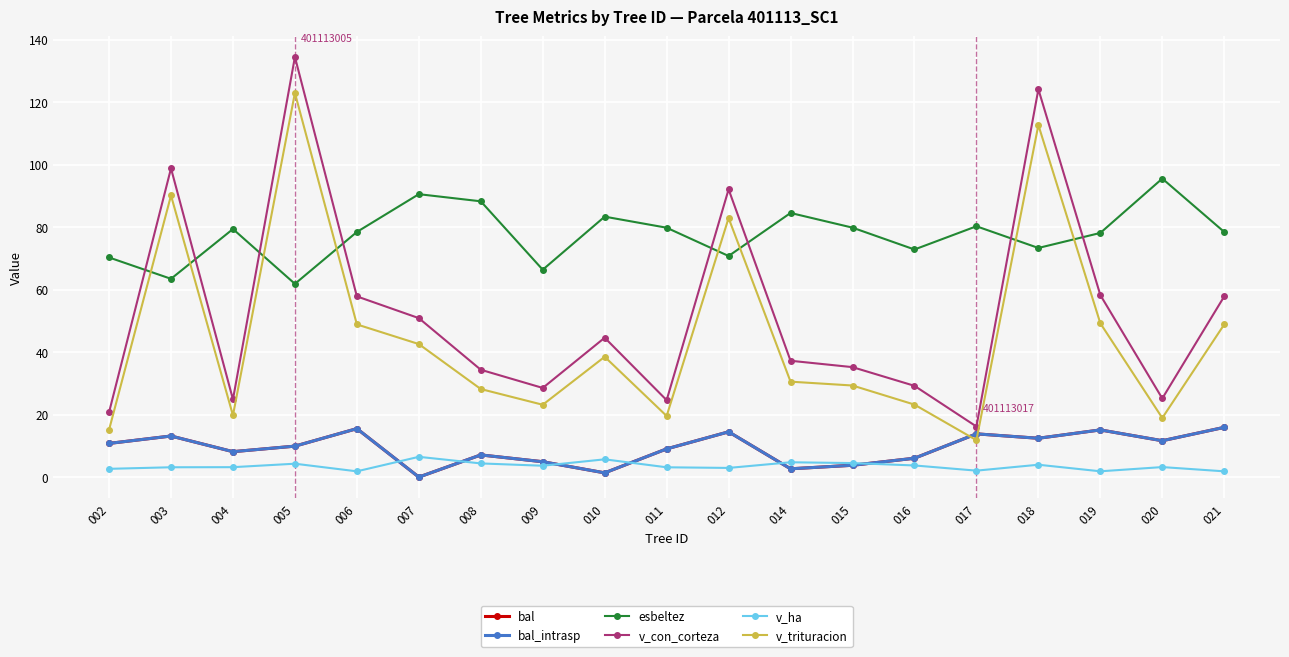

Is this an area chart (filled region under the line)?

No